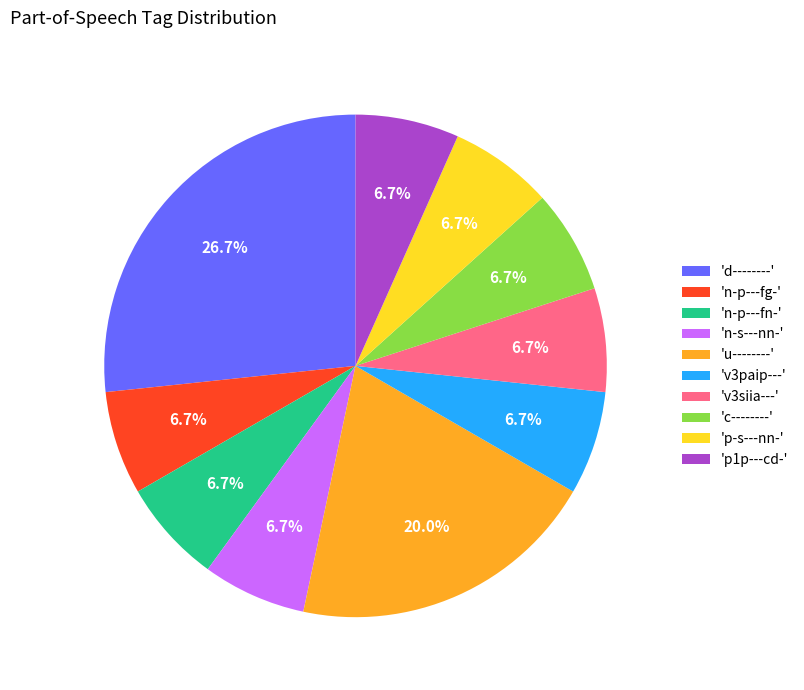

What is the ratio of the value at 'n-p---fn-' to the value at 'u--------'?

0.3